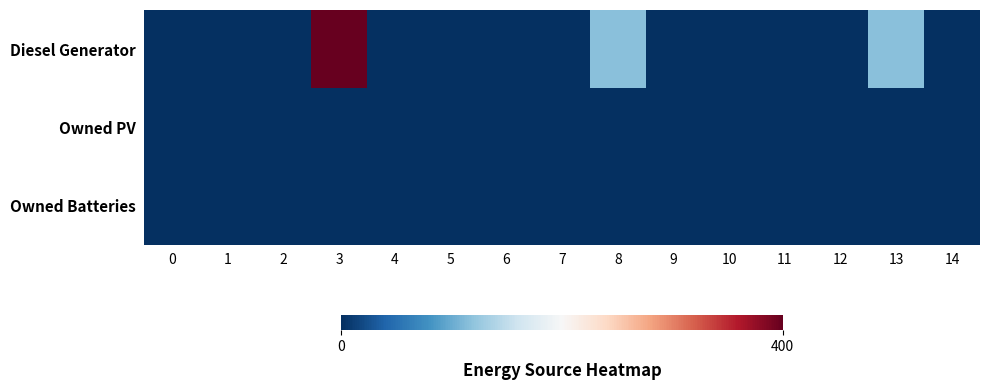

At 0, list the series in order from largest to smallest.

row_0, row_1, row_2